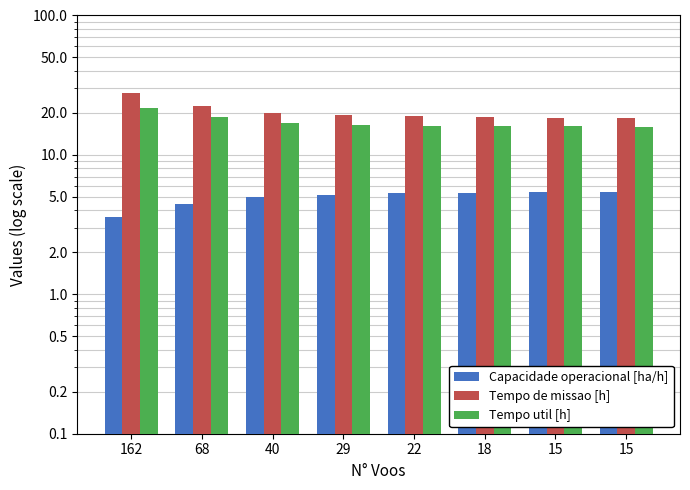

Where is Tempo de missao [h] nearest to the value 23?

68